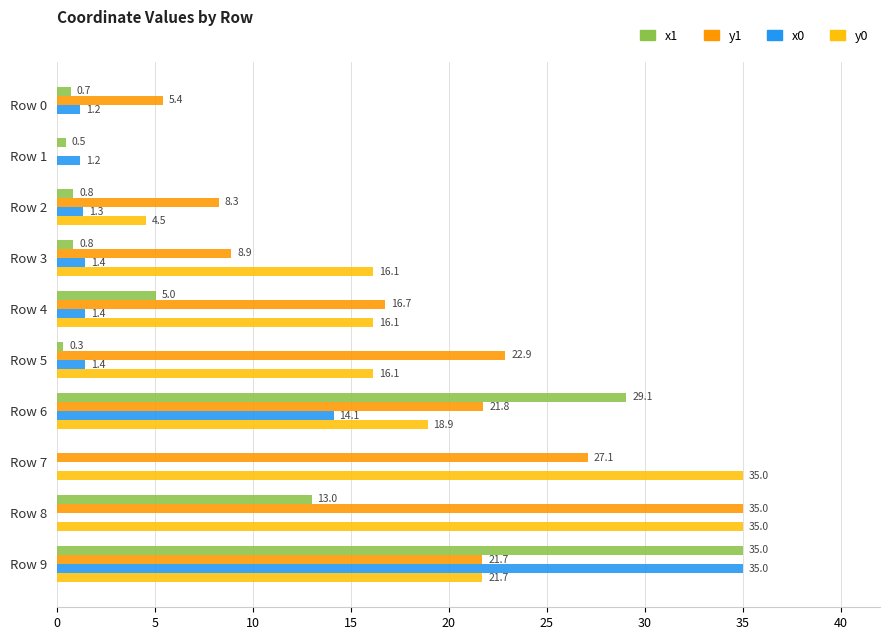

Which series has the largest total across all categories?

y1